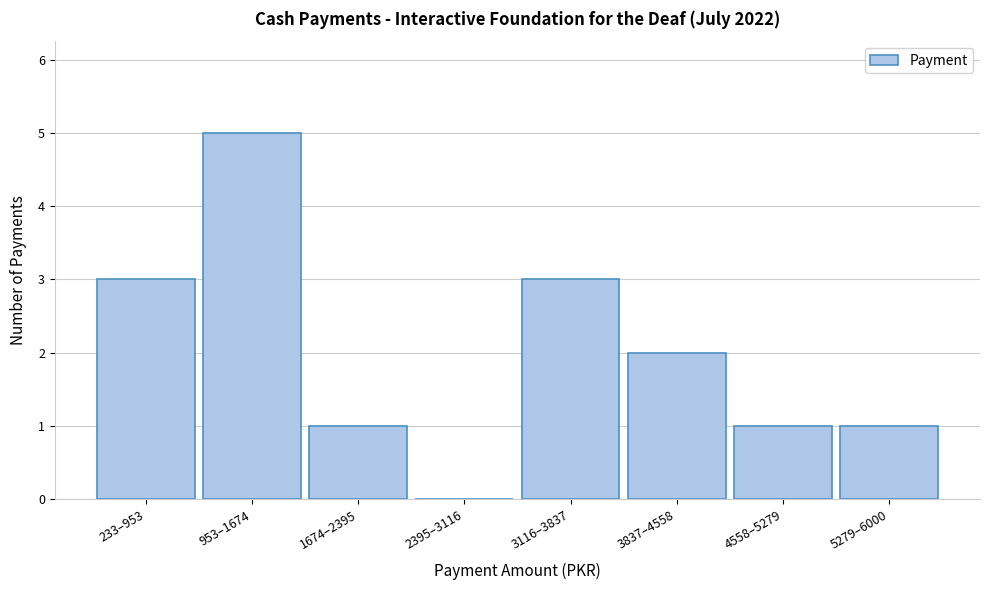

Reading right to left, extract all data points from this chart.

5279–6000=1	4558–5279=1	3837–4558=2	3116–3837=3	2395–3116=0	1674–2395=1	953–1674=5	233–953=3